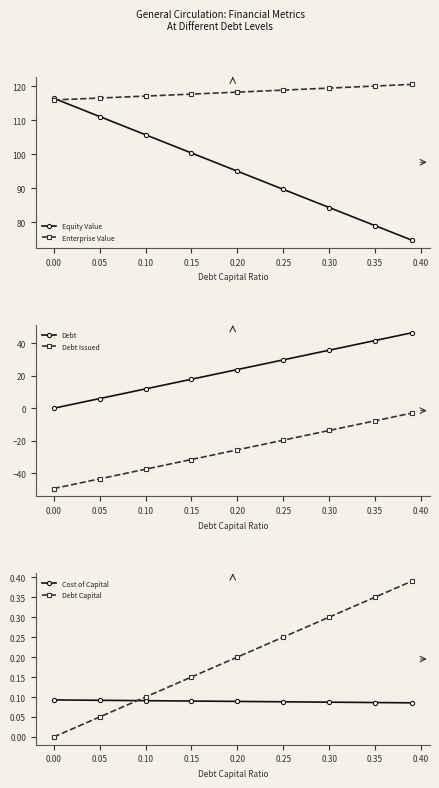

Does the chart display data point markers on the line(s)?

Yes